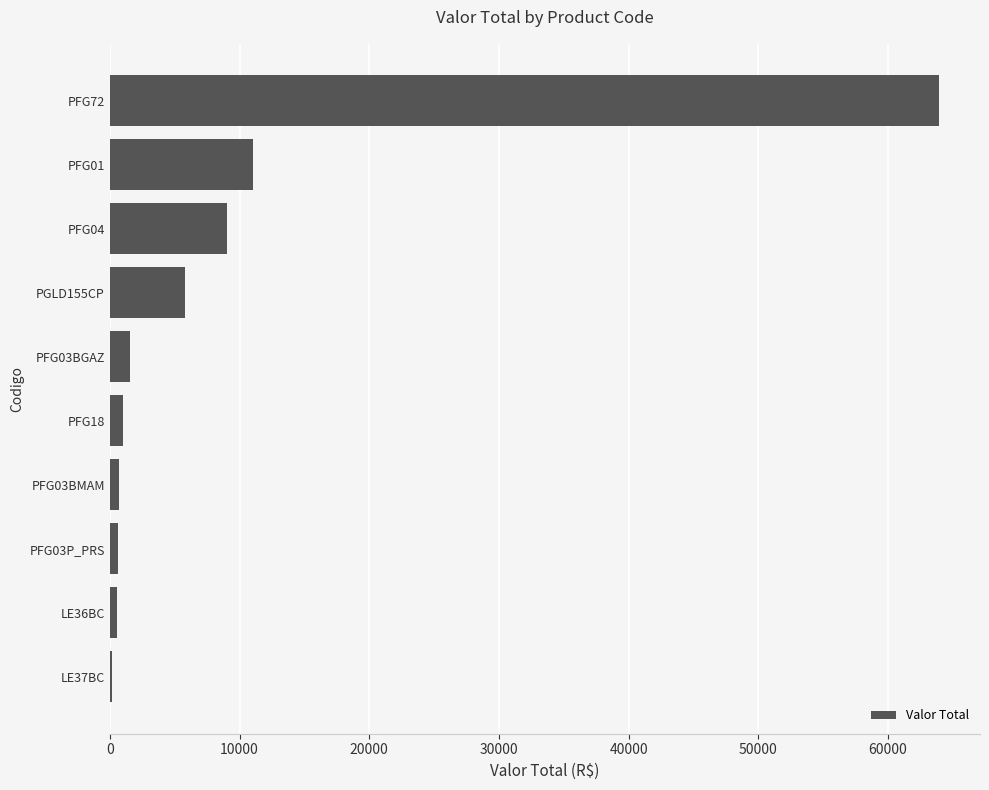

Where is the data nearest to the value 32016?

PFG01